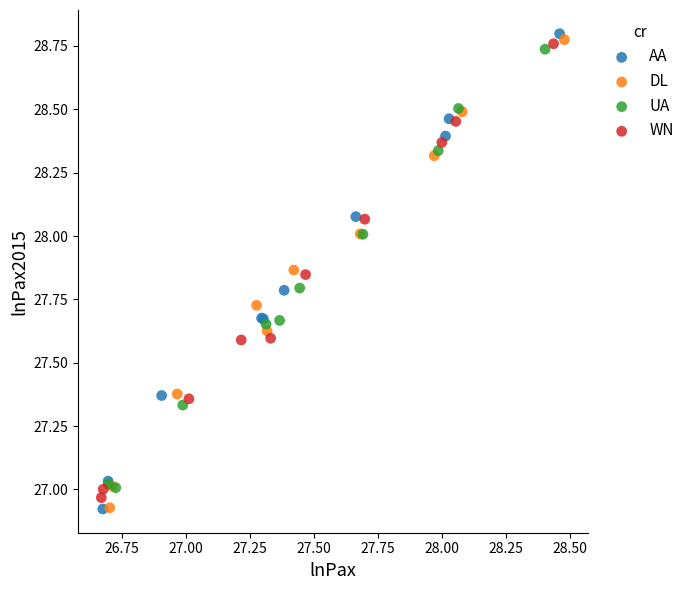

Which series has the largest Y range (max minus min)?

AA